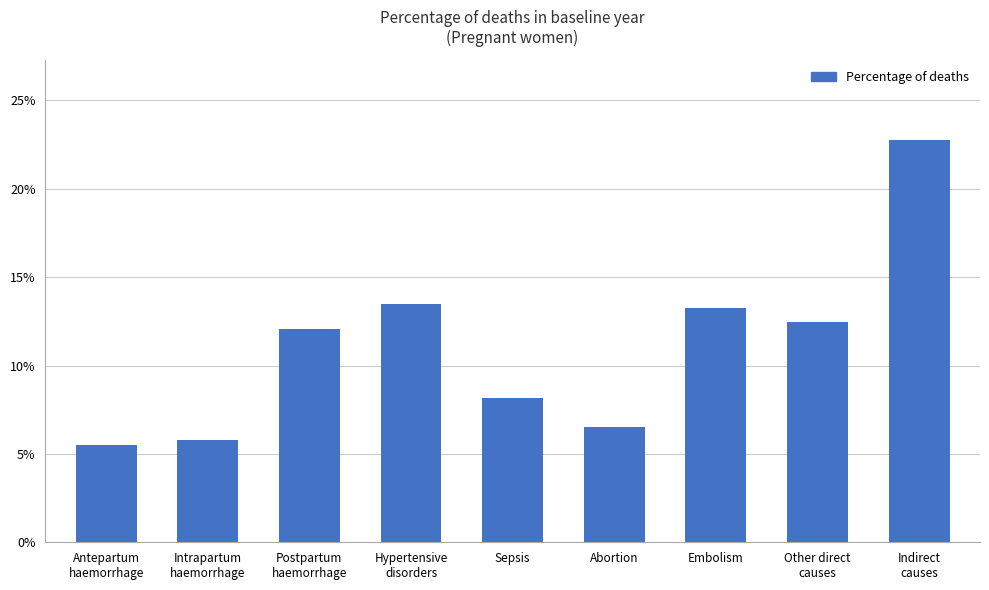

Does the chart contain any negative values?

No